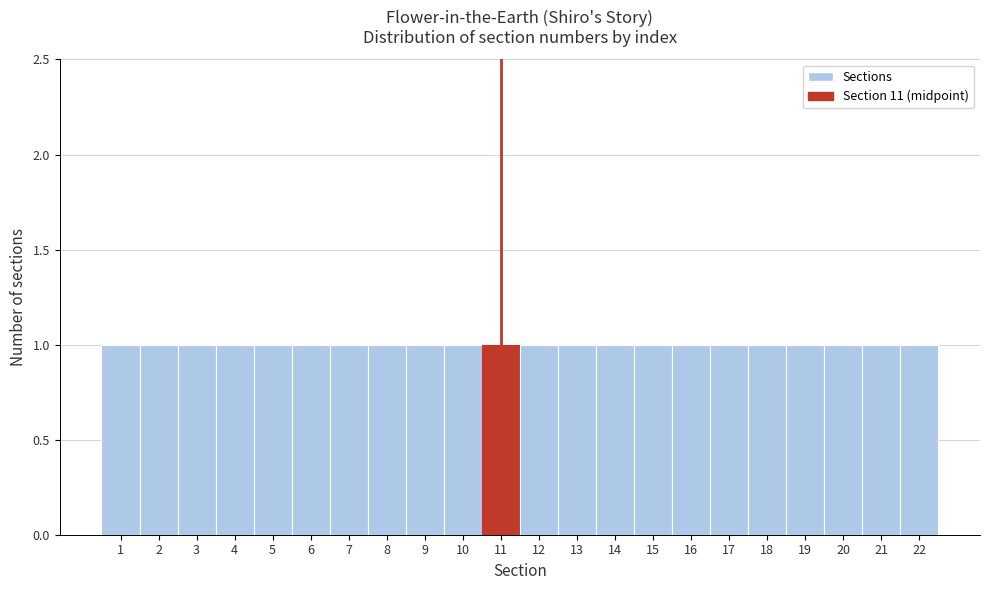

Reading left to right, transcribe this chart: for each bar, give the range it covers on the x-axis and its height. The values are not printed on the chart, so give them approximately, as read against the axis.

0.5 to 1.5: 1
1.5 to 2.5: 1
2.5 to 3.5: 1
3.5 to 4.5: 1
4.5 to 5.5: 1
5.5 to 6.5: 1
6.5 to 7.5: 1
7.5 to 8.5: 1
8.5 to 9.5: 1
9.5 to 10.5: 1
10.5 to 11.5: 1
11.5 to 12.5: 1
12.5 to 13.5: 1
13.5 to 14.5: 1
14.5 to 15.5: 1
15.5 to 16.5: 1
16.5 to 17.5: 1
17.5 to 18.5: 1
18.5 to 19.5: 1
19.5 to 20.5: 1
20.5 to 21.5: 1
21.5 to 22.5: 1